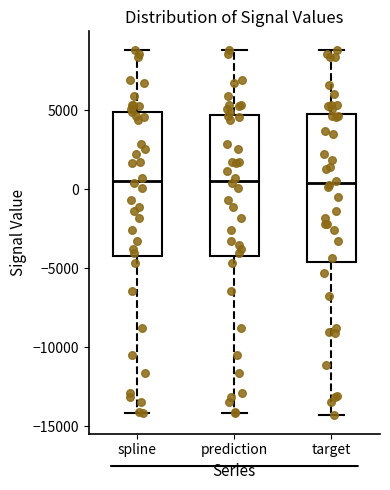

Reading left to right, read every box against the y-axis: the position of its median line, the range the box covers, and the ends of its whiskers. The values are not printed on the chart, so give them approximately, as read against the axis.

spline: median 500, box -4000 to 5000, whiskers -14000 to 9000
prediction: median 500, box -4000 to 4500, whiskers -14000 to 9000
target: median 500, box -4500 to 4500, whiskers -14500 to 9000